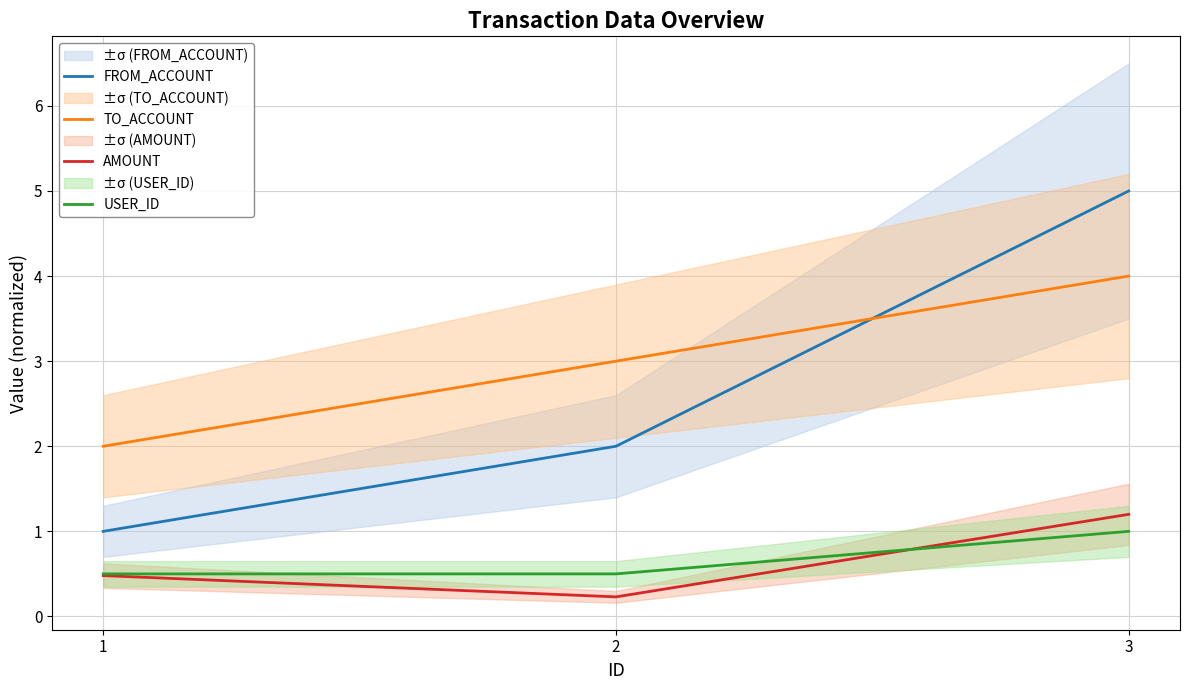

Is the value of TO_ACCOUNT at 3 greater than the value of USER_ID at 2?

Yes